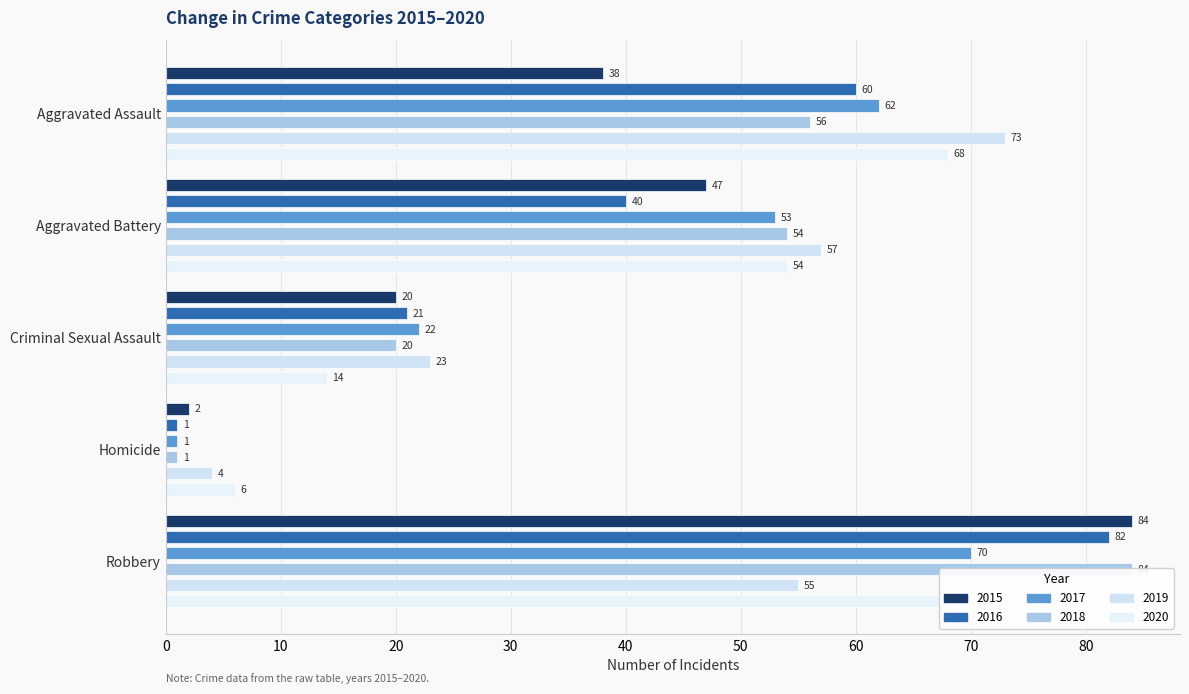

How many distinct data groups are displayed?

6